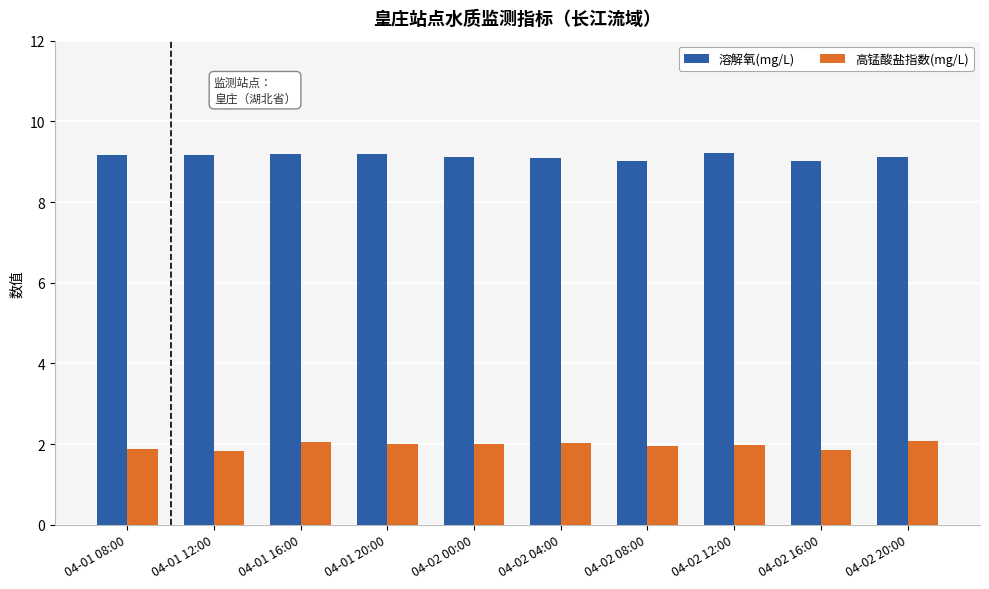

What is the lowest value of the 溶解氧(mg/L) series?

9.0